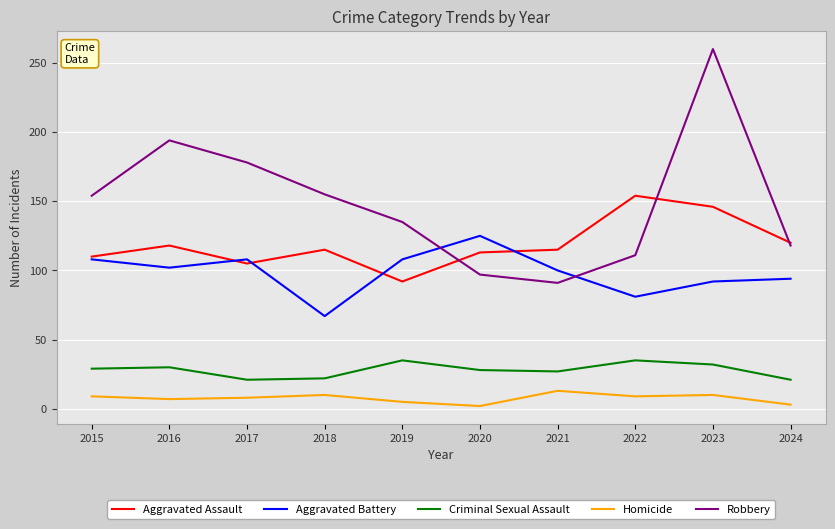

Which series has the widest spread of values?

Robbery